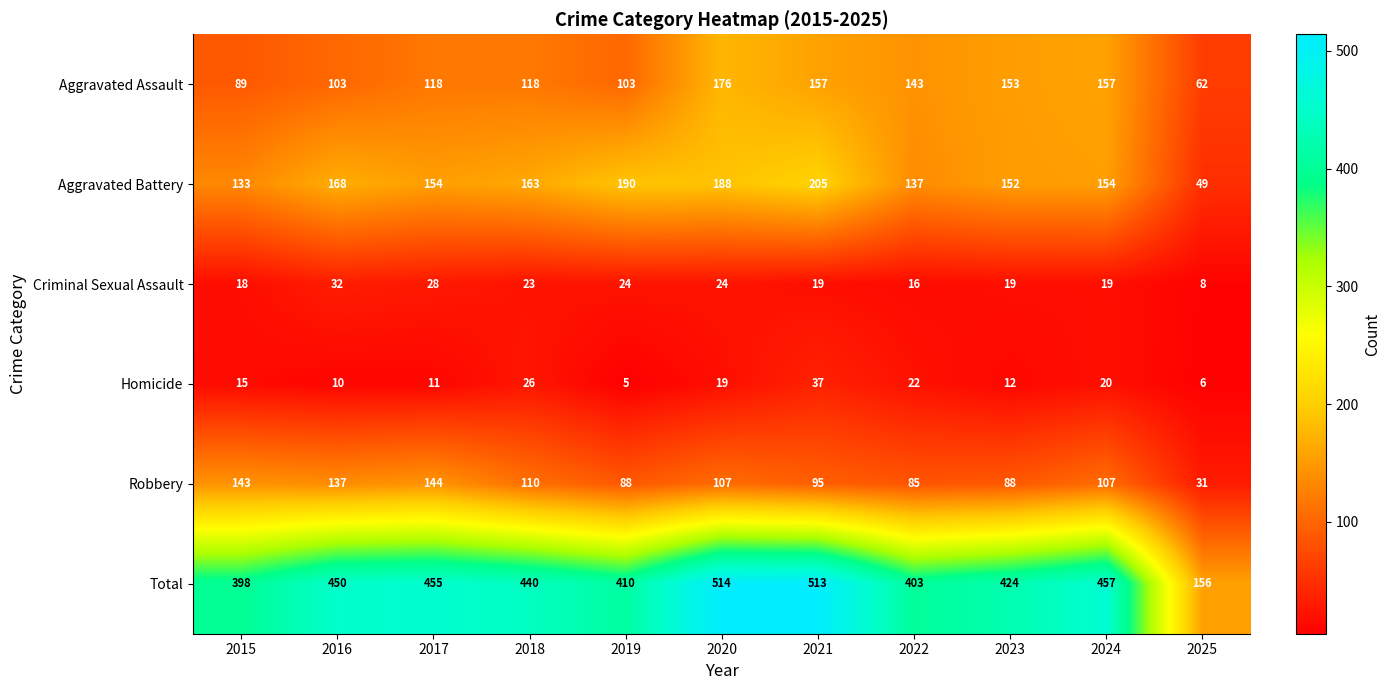

Rank the series by their maximum value, from highest to lowest.

Total, Aggravated Battery, Aggravated Assault, Robbery, Homicide, Criminal Sexual Assault